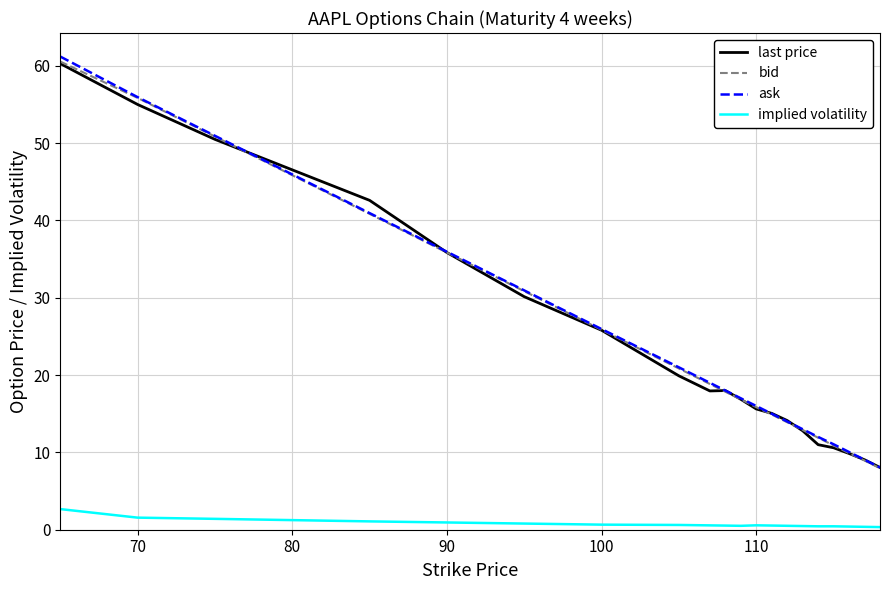

What is the maximum value shown in the chart?

61.2